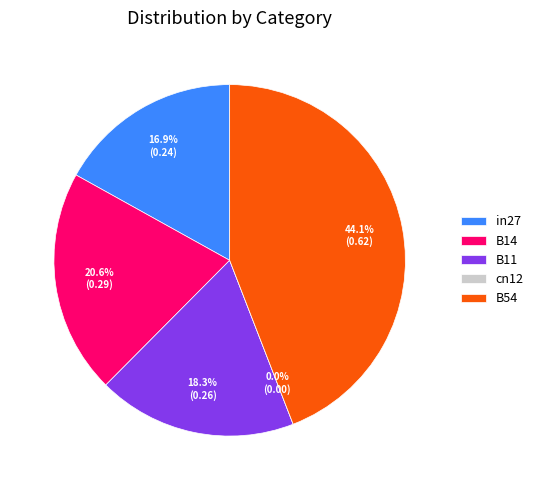

The cn12 slice represents 0% of the pie. True or false?

True